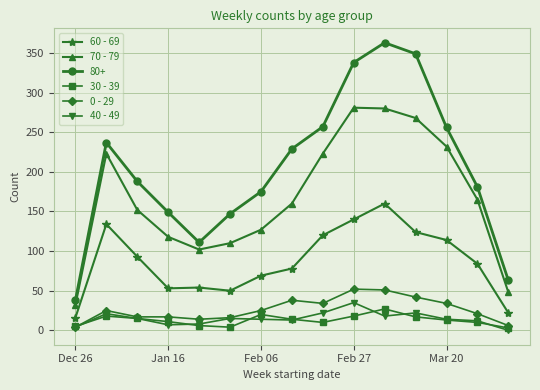

Which series has the largest total across all categories?

80+